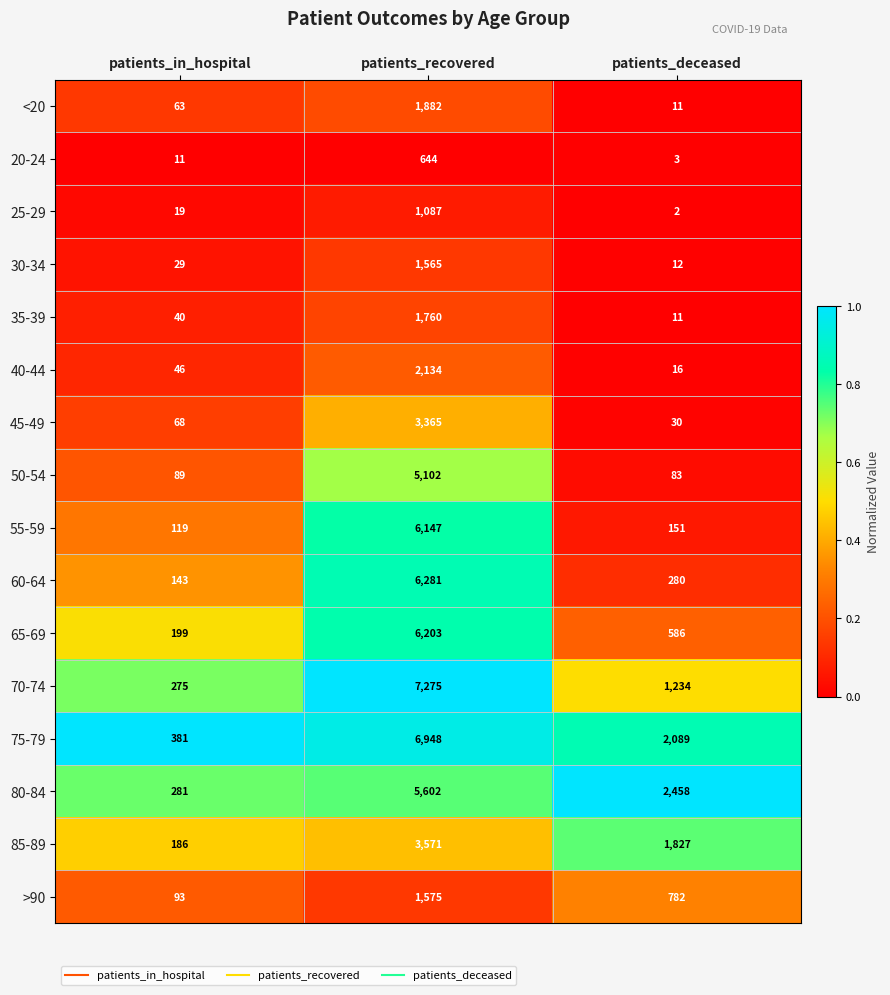

Which series has the largest range (max minus min)?

70-74